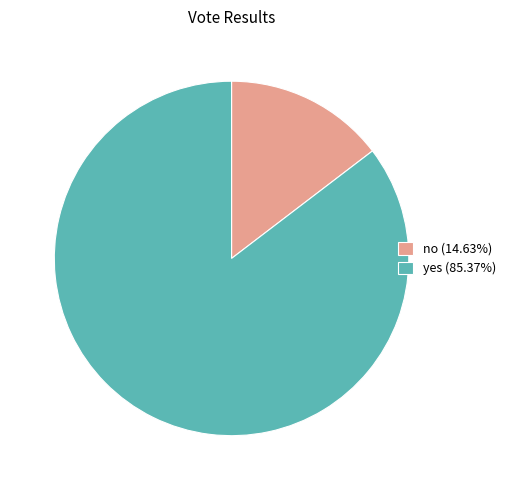

Do yes and no together represent more than half of the pie?

Yes